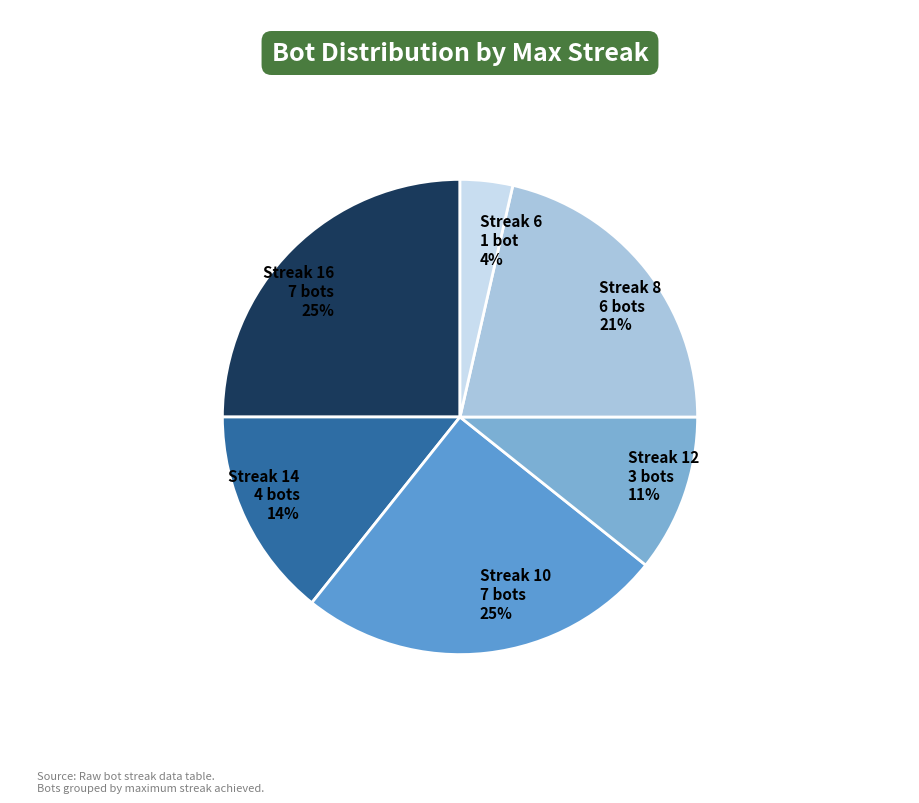

Is there any slice that represents more than half of the pie?

No